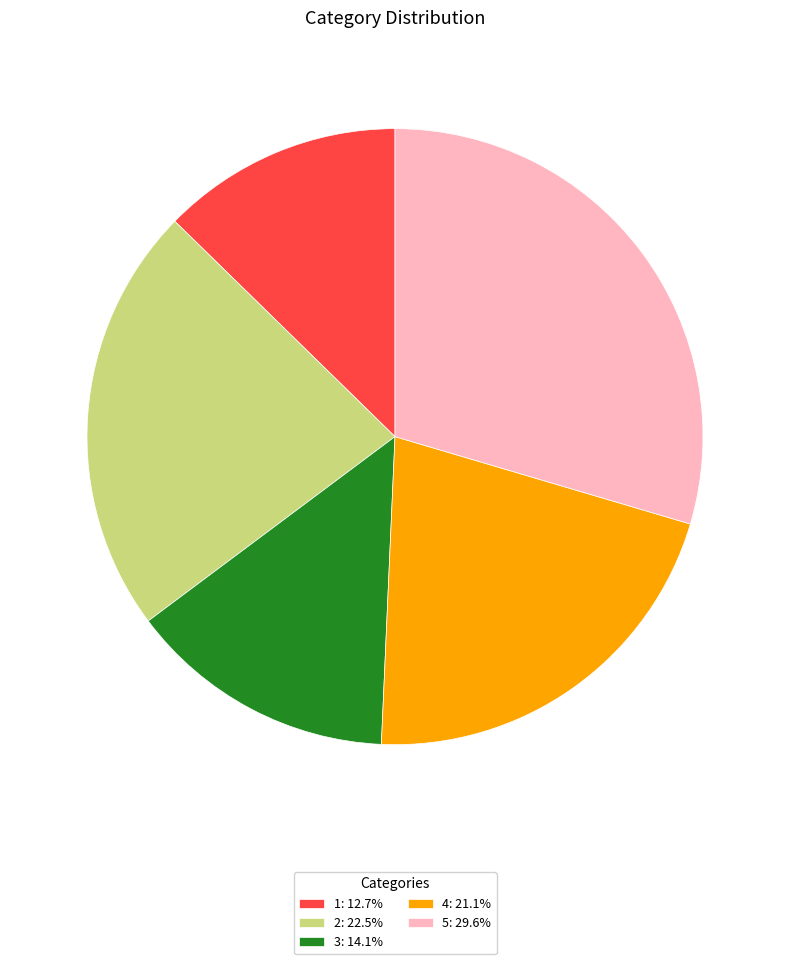

Does any single category account for the majority?

No